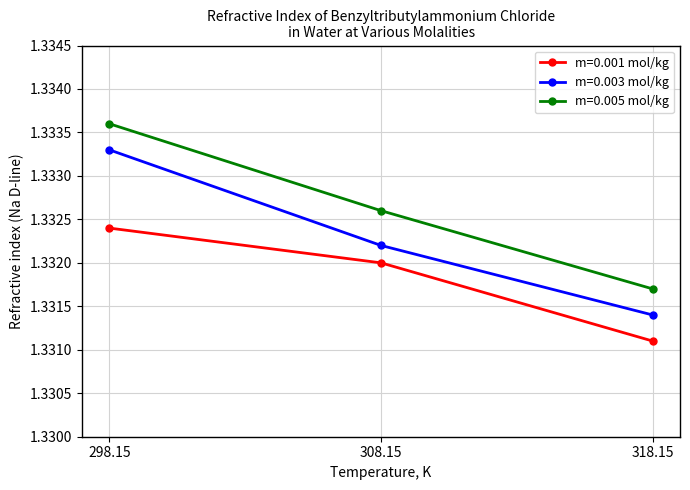

Is the value of m=0.005 mol/kg at 308.15 greater than the value of m=0.003 mol/kg at 298.15?

No